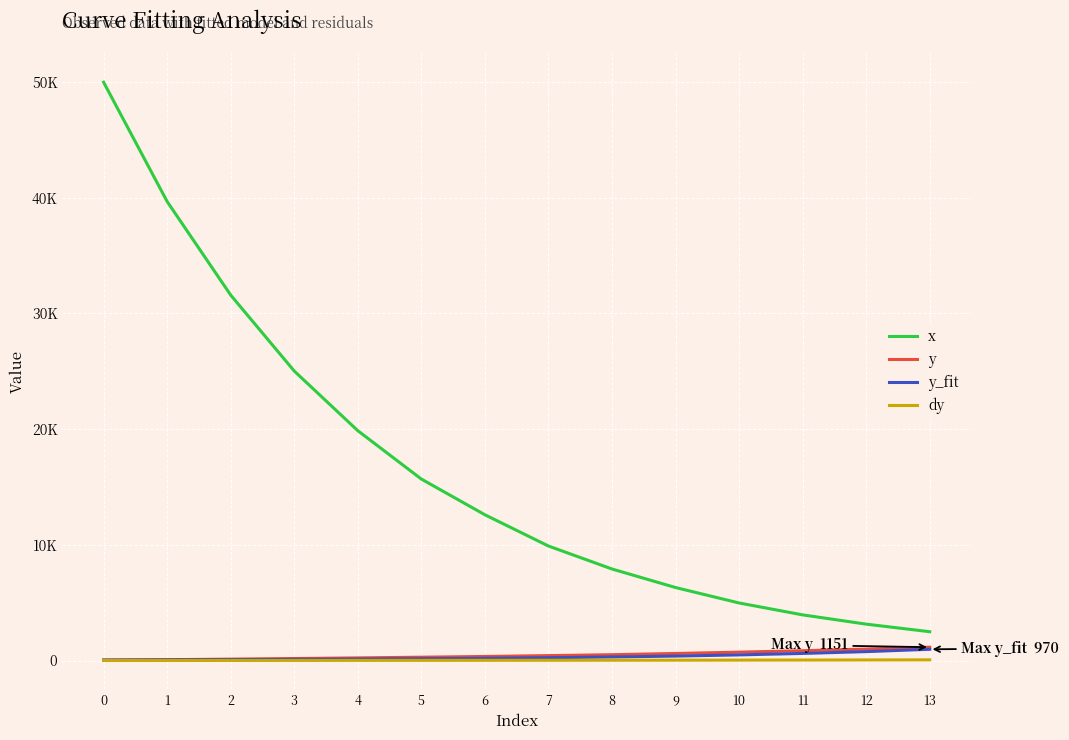

What are all the series names shown in the legend?

x, y, y_fit, dy